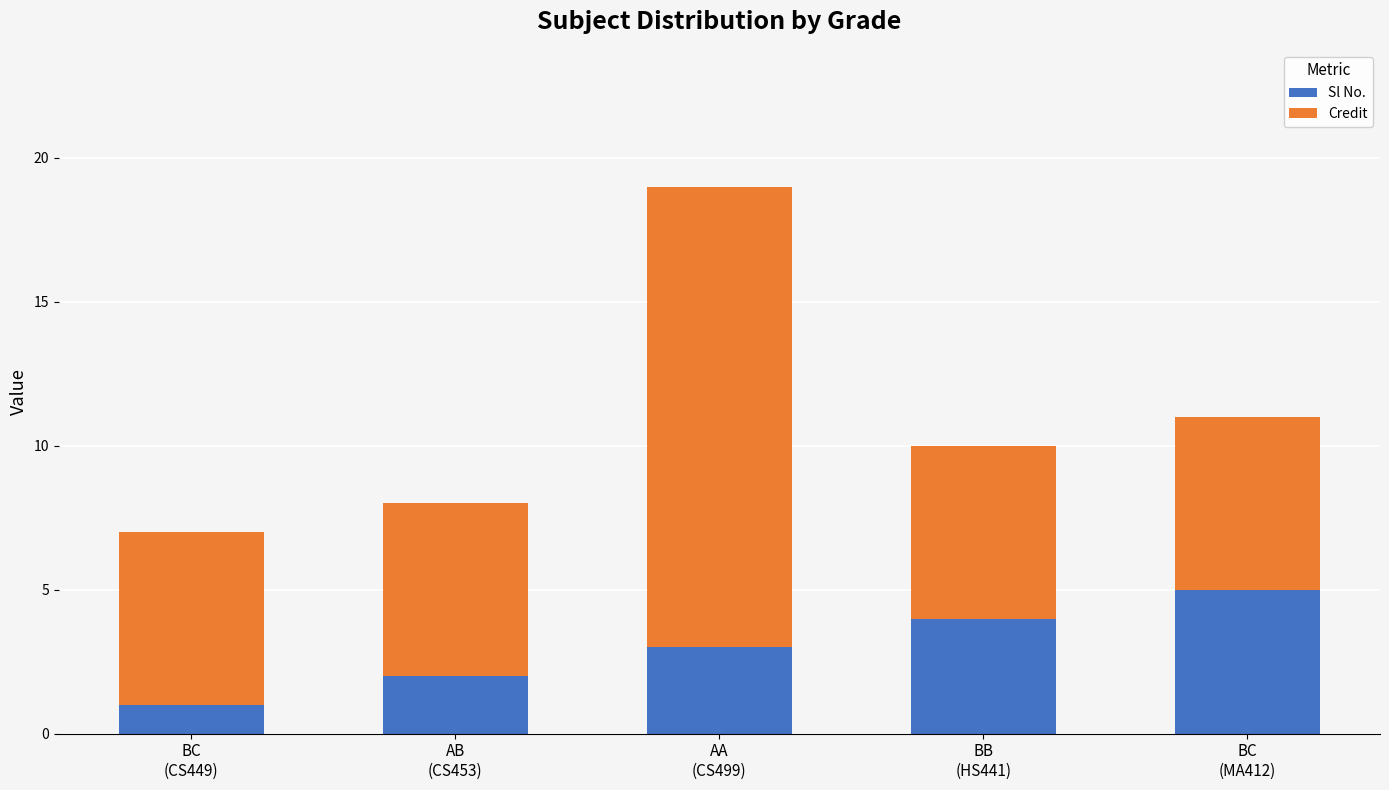

What is the maximum value for Sl No.?

5